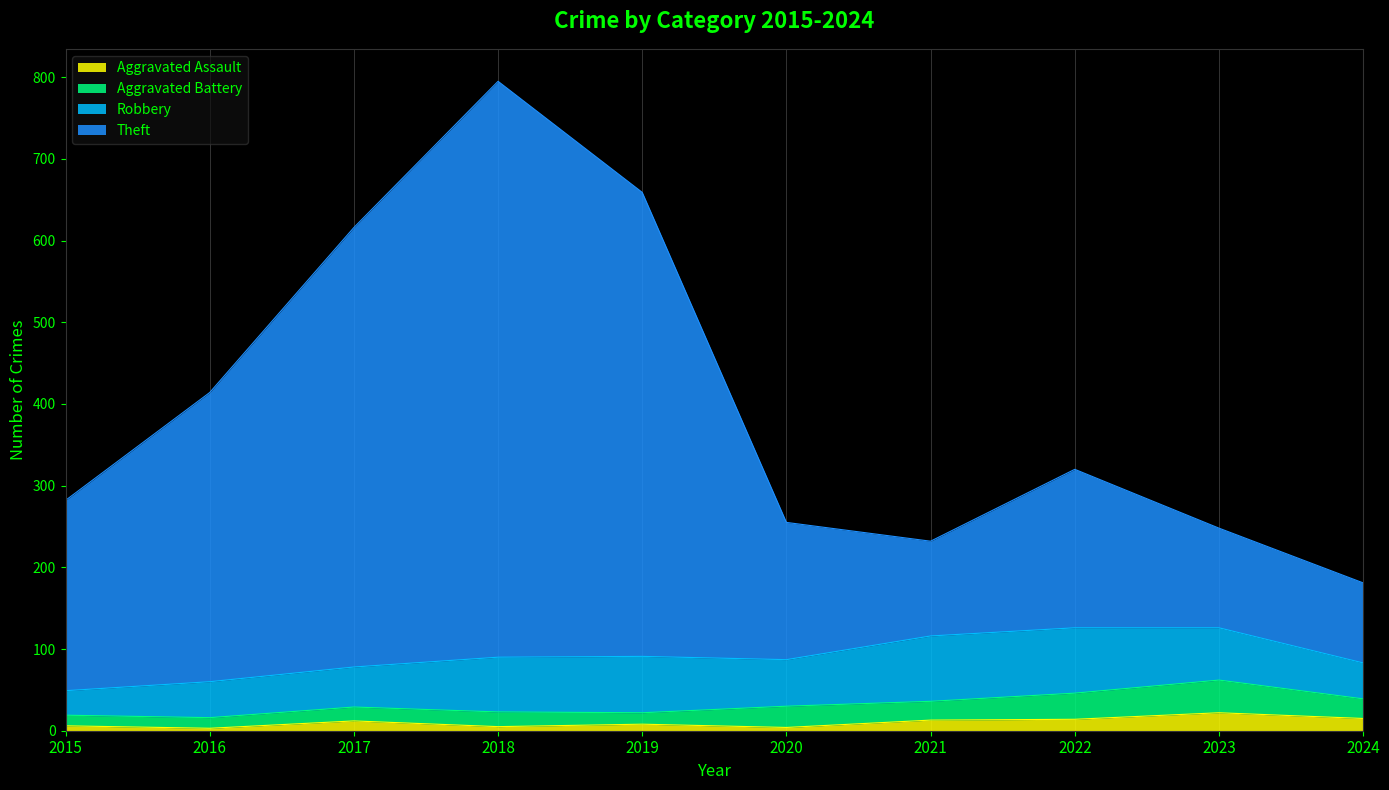

At which category is the sum across all series the highest?

2018